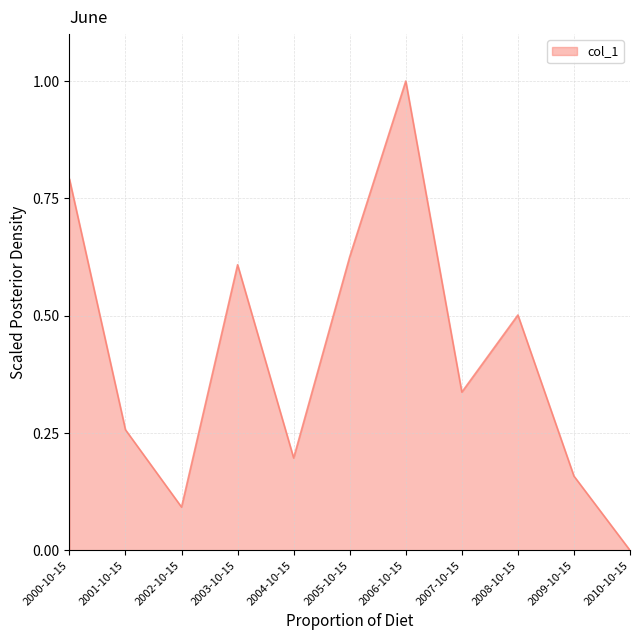

What is the sum of all values?

4.6